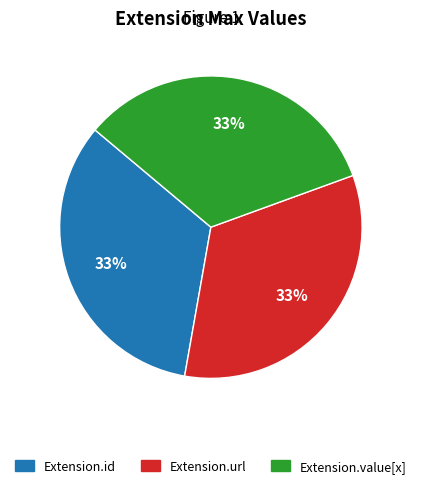

Is there a majority slice in this chart?

No